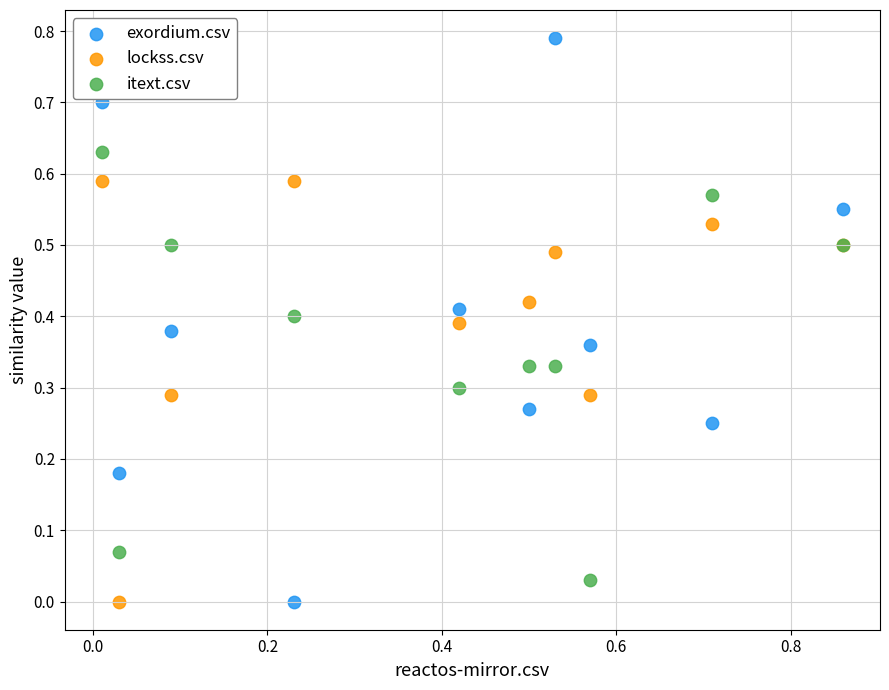

Which series has the largest Y range (max minus min)?

exordium.csv